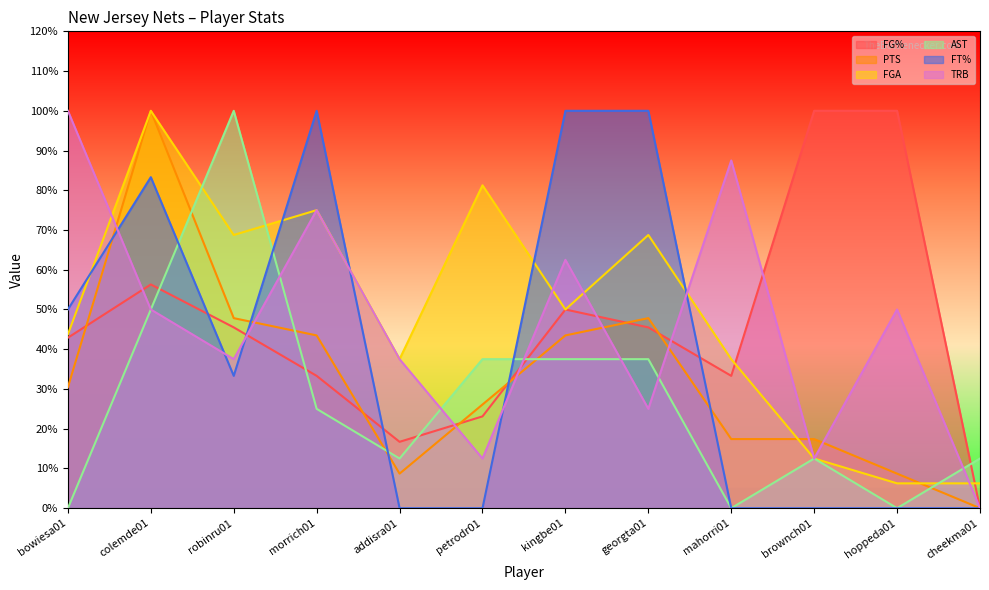

Reading left to right, list all the values displayed in this chart.

FG%: 0.4	0.6	0.5	0.3	0.2	0.2	0.5	0.5	0.3	1.0	1.0	0.0
PTS: 0.3	1.0	0.5	0.4	0.1	0.3	0.4	0.5	0.2	0.2	0.1	0.0
FGA: 0.4	1.0	0.7	0.8	0.4	0.8	0.5	0.7	0.4	0.1	0.1	0.1
AST: 0.0	0.5	1.0	0.2	0.1	0.4	0.4	0.4	0.0	0.1	0.0	0.1
FT%: 0.5	0.8	0.3	1.0	0.0	0.0	1.0	1.0	0.0	0.0	0.0	0.0
TRB: 1.0	0.5	0.4	0.8	0.4	0.1	0.6	0.2	0.9	0.1	0.5	0.0